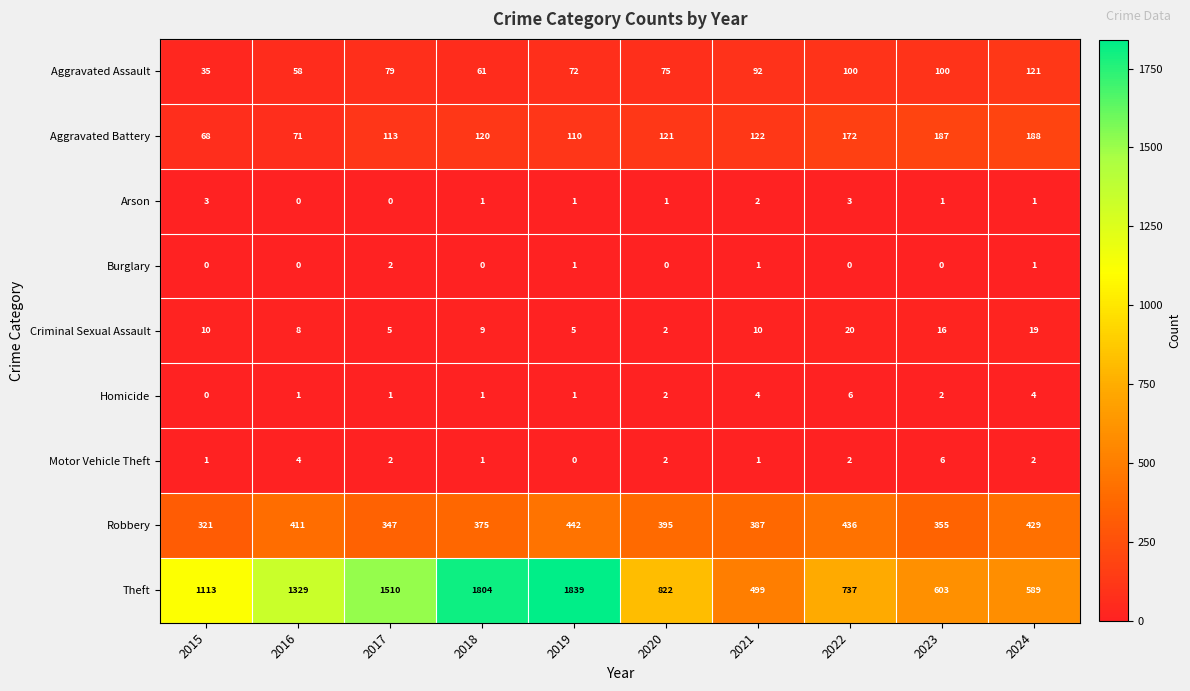

True or false: Theft has a value of 589 at 2024.

True